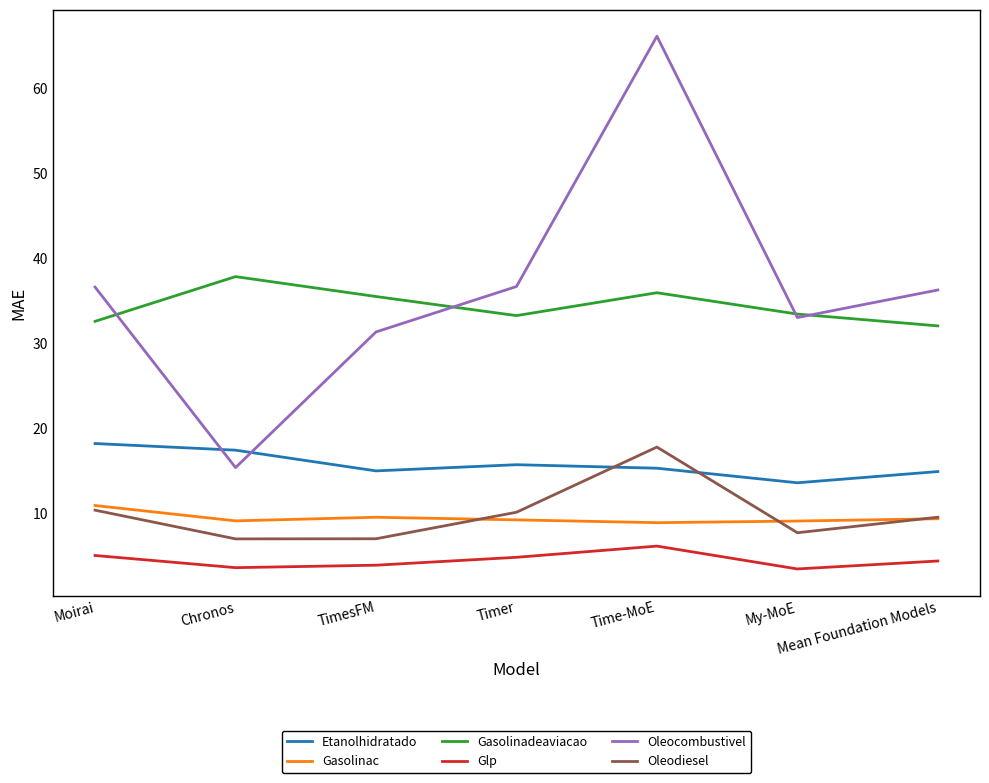

At which category is the sum across all series the highest?

Time-MoE